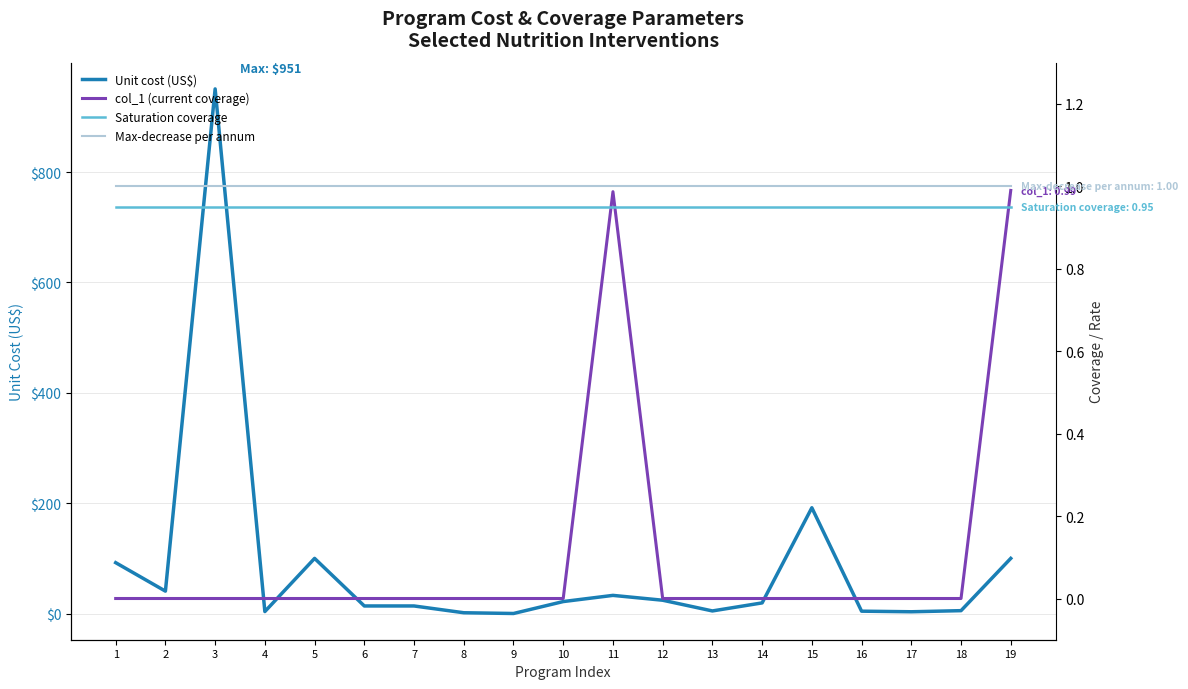

Which series has the largest range (max minus min)?

Unit cost (US$)